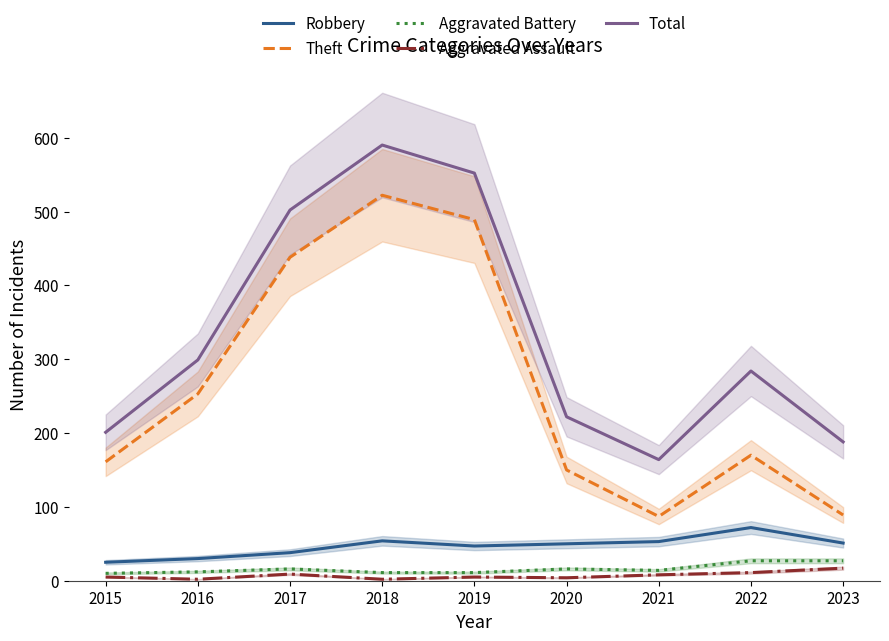

Which series has the largest range (max minus min)?

Theft